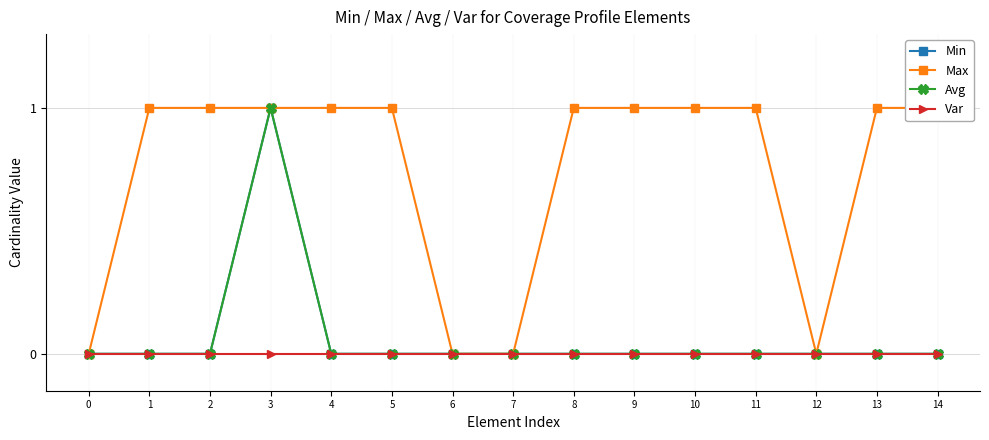

What is the difference between the second highest and minimum values in the Max series?

1